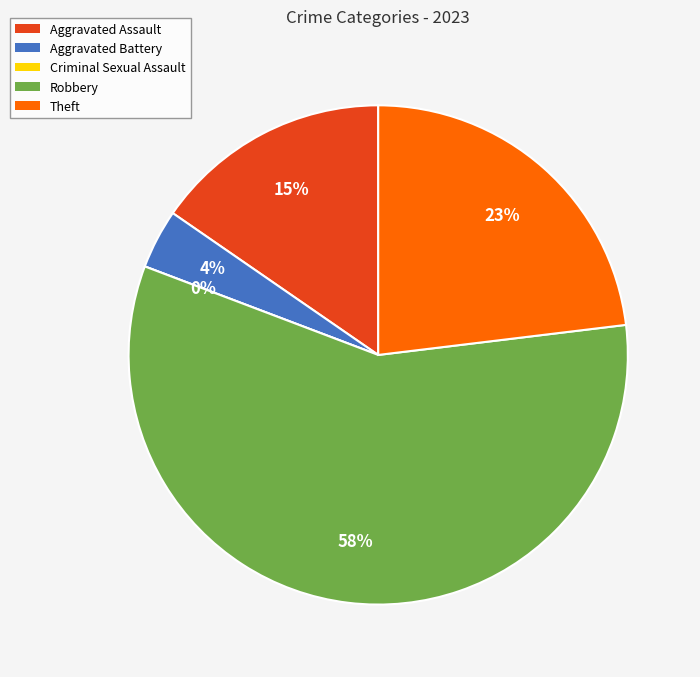

Do Aggravated Battery and Robbery together represent more than half of the pie?

Yes